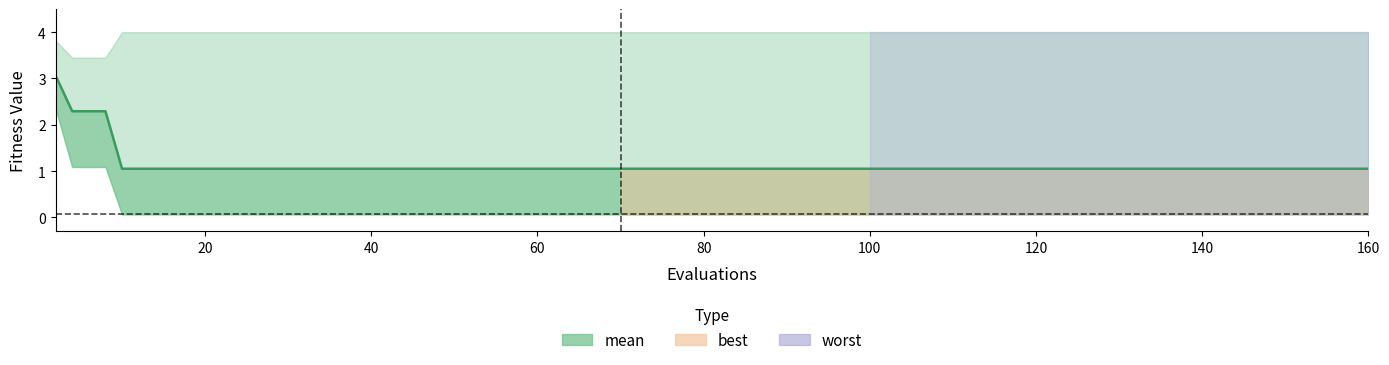

What is the label of the 2nd point from the left?

20